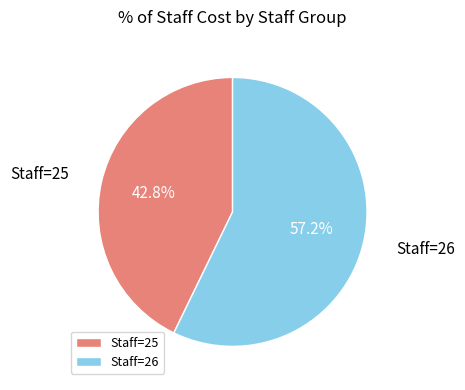

Is there any slice that represents more than half of the pie?

Yes